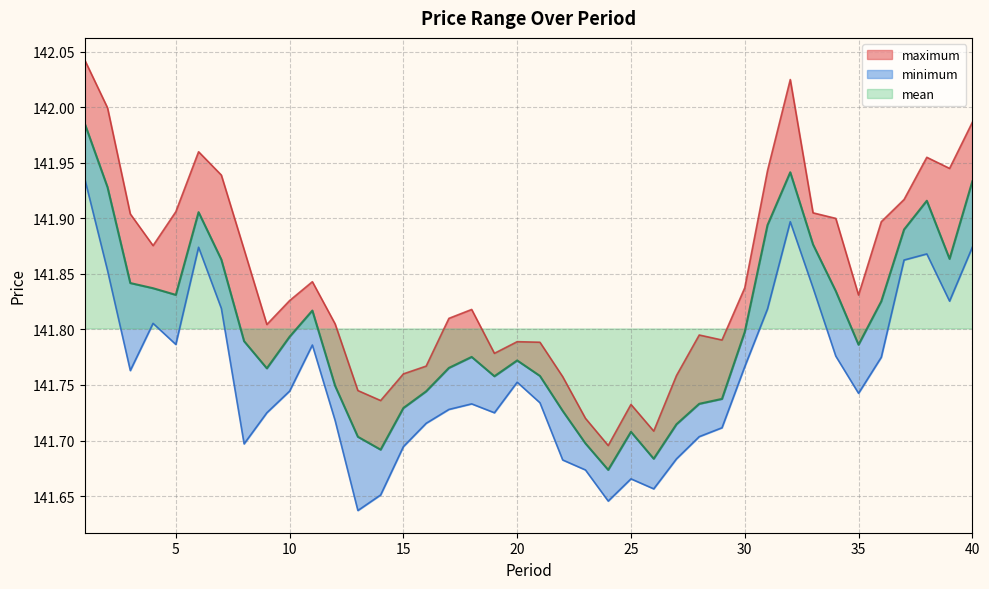

True or false: minimum and maximum intersect in this chart.

False